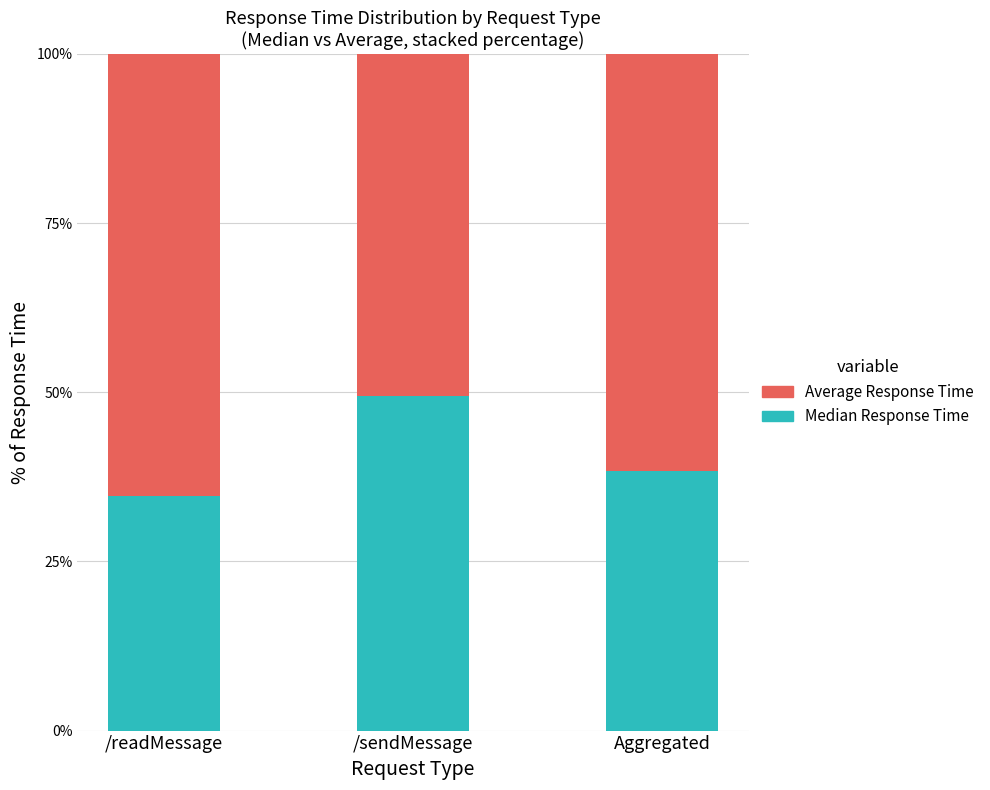

Reading left to right, what are the values for Median Response Time?

34.7	49.5	38.3